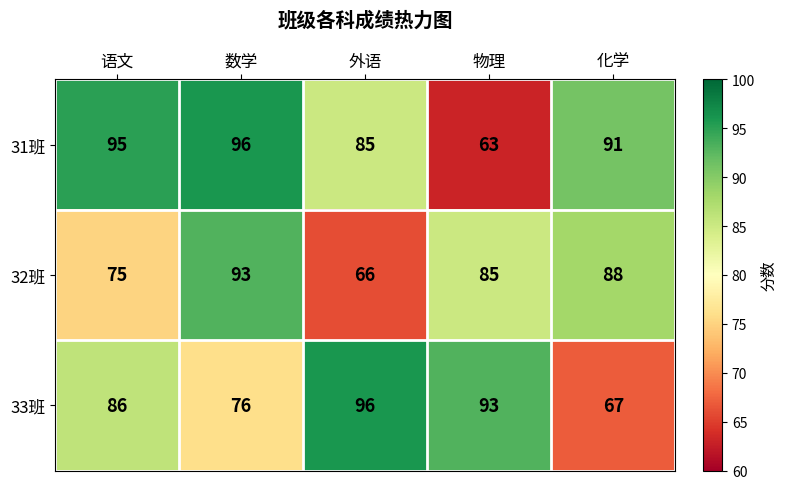

Which series has the largest range (max minus min)?

31班